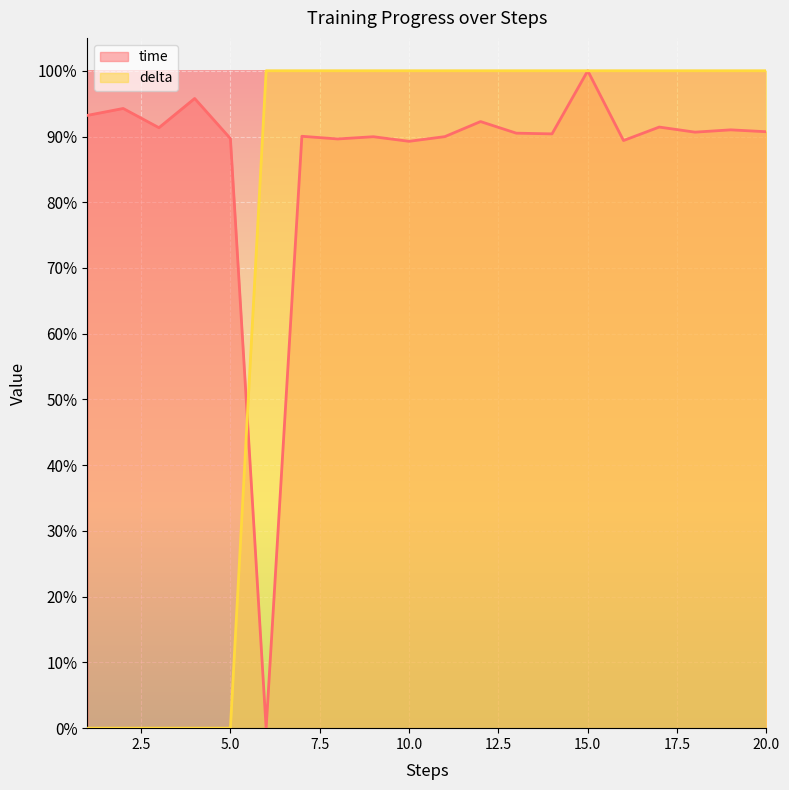

Rank the series by their maximum value, from highest to lowest.

time, delta